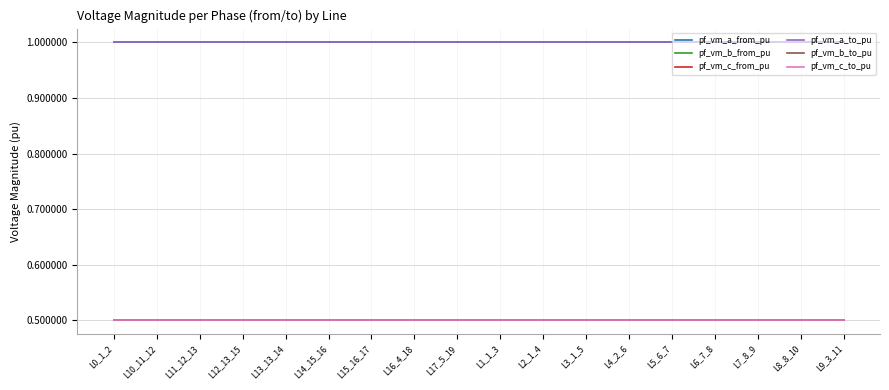

Rank the series at L9_3_11 from highest to lowest value.

pf_vm_a_from_pu, pf_vm_a_to_pu, pf_vm_c_to_pu, pf_vm_c_from_pu, pf_vm_b_from_pu, pf_vm_b_to_pu